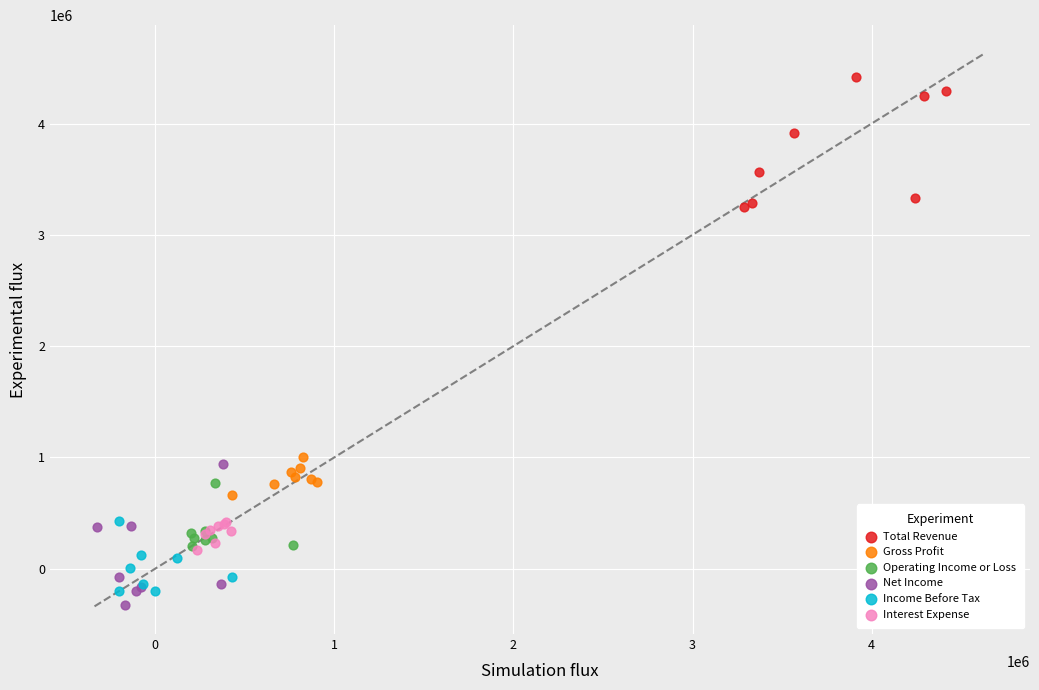

Which series contains the highest Y value?

Total Revenue